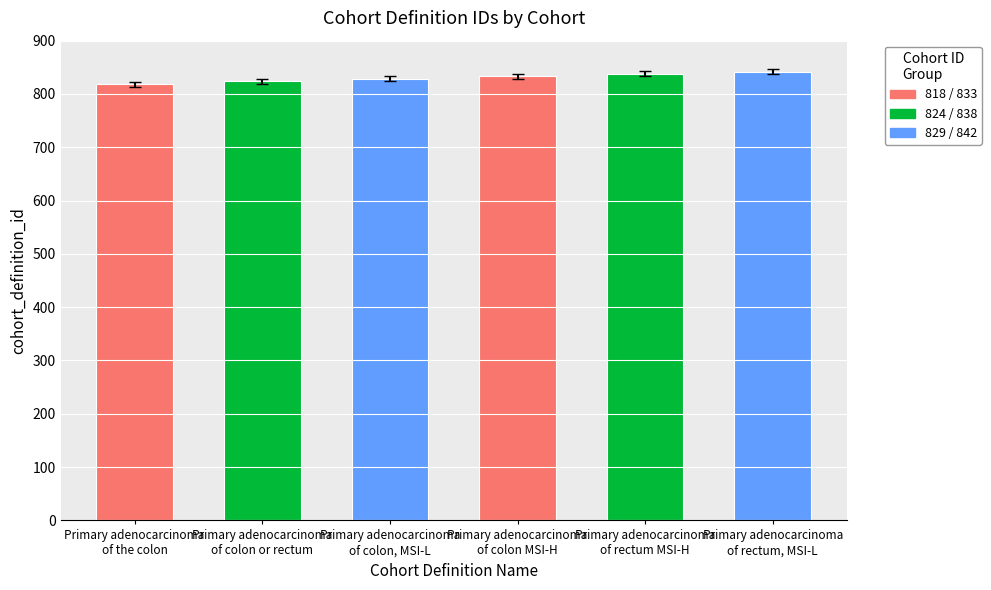

What is the smallest value displayed?

818